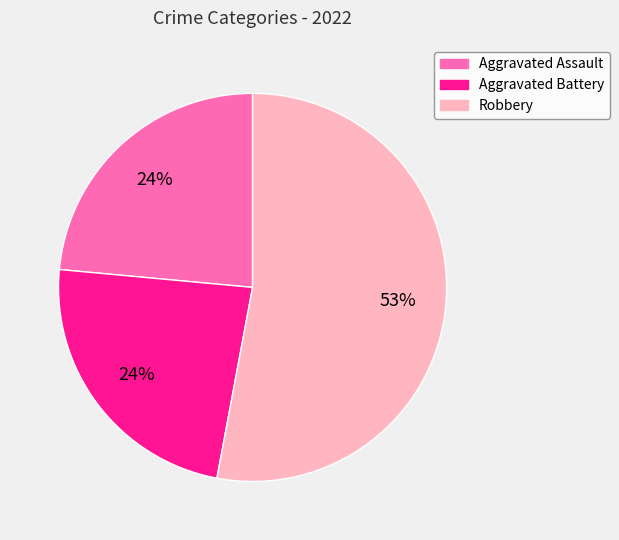

Is there a majority slice in this chart?

Yes